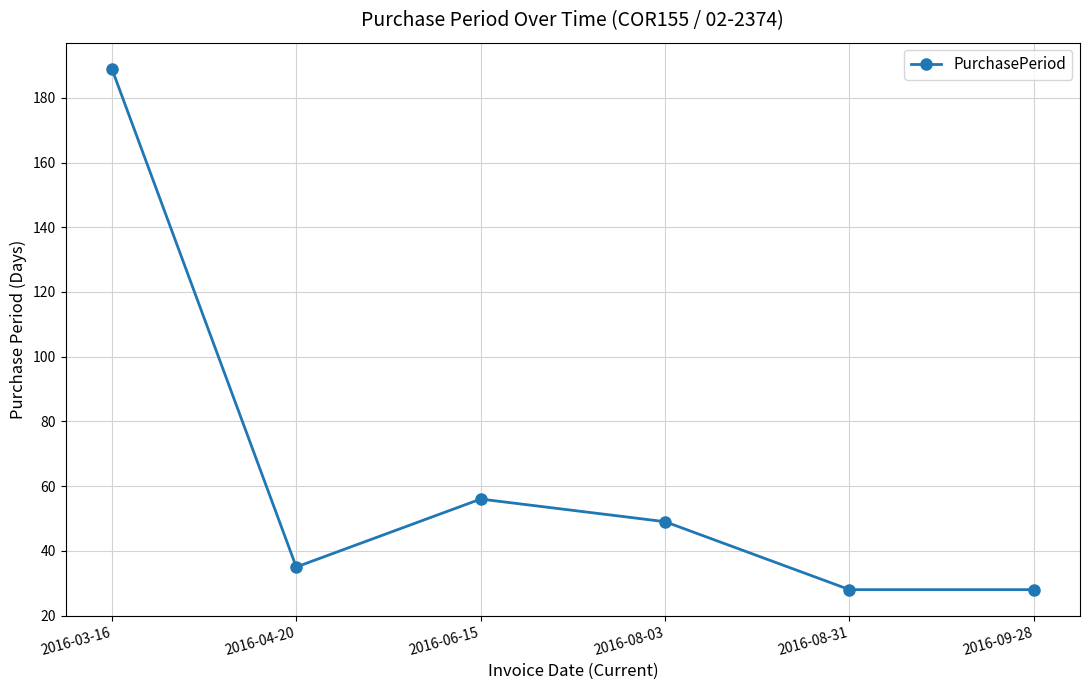

True or false: the data shows 56 at 2016-06-15.

True